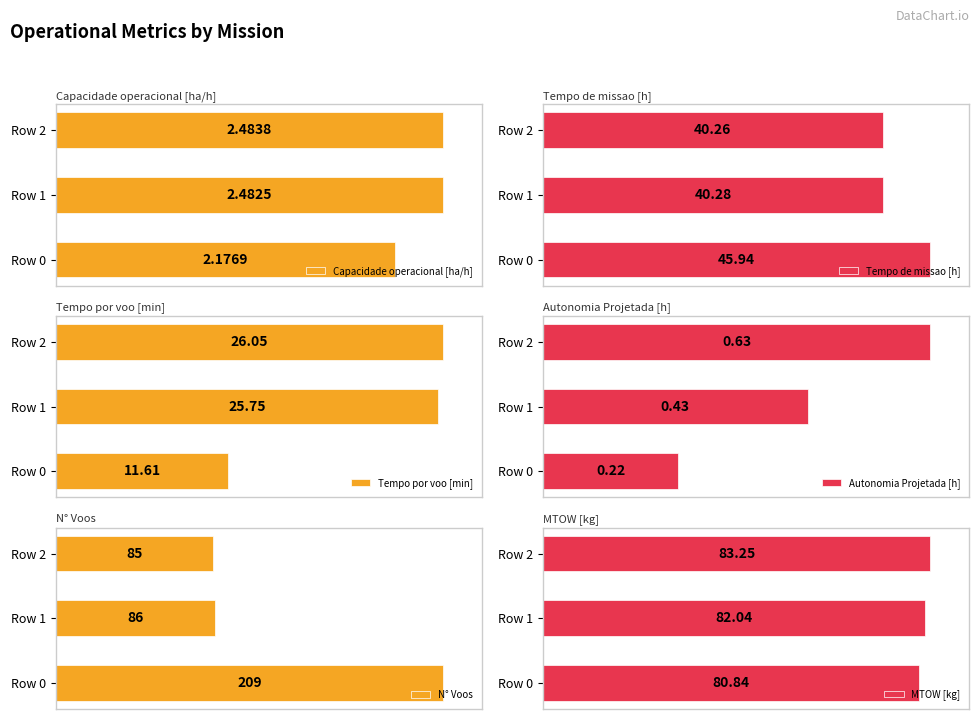

Count the number of categories in the chart.

3